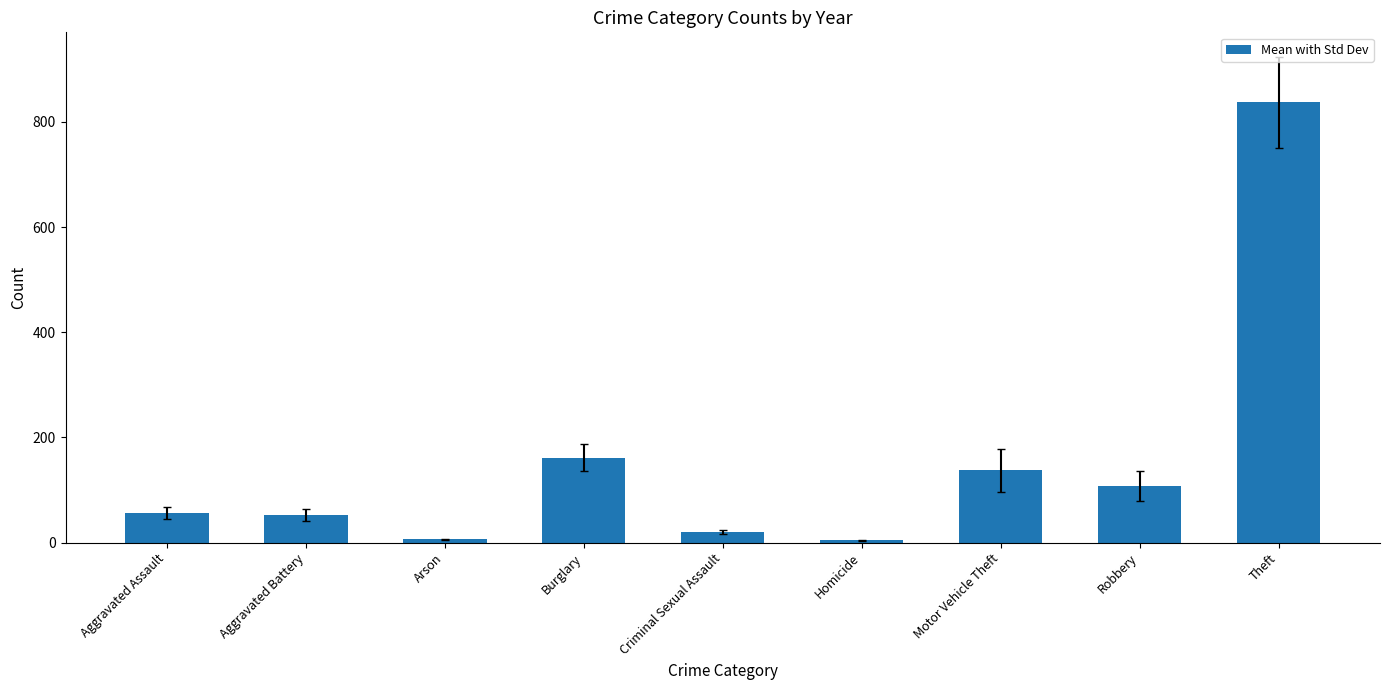

Does the chart contain any negative values?

No